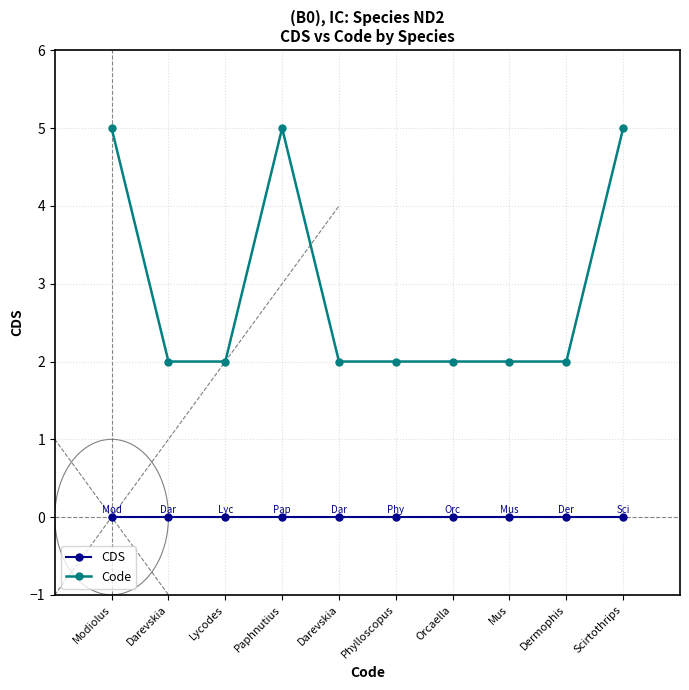

Which series has the largest range (max minus min)?

Code